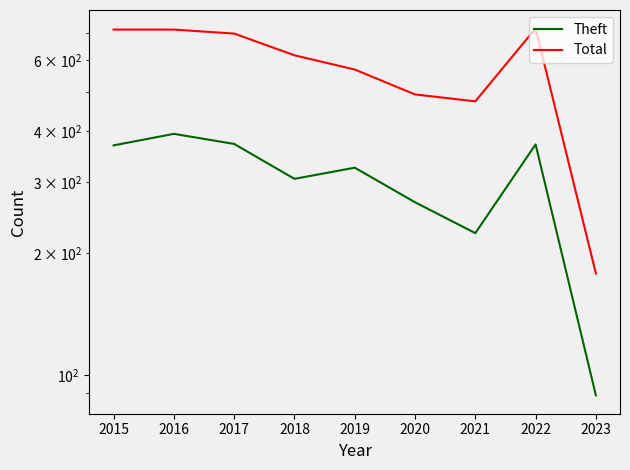

True or false: Total has more than 1 interior local peaks.

False